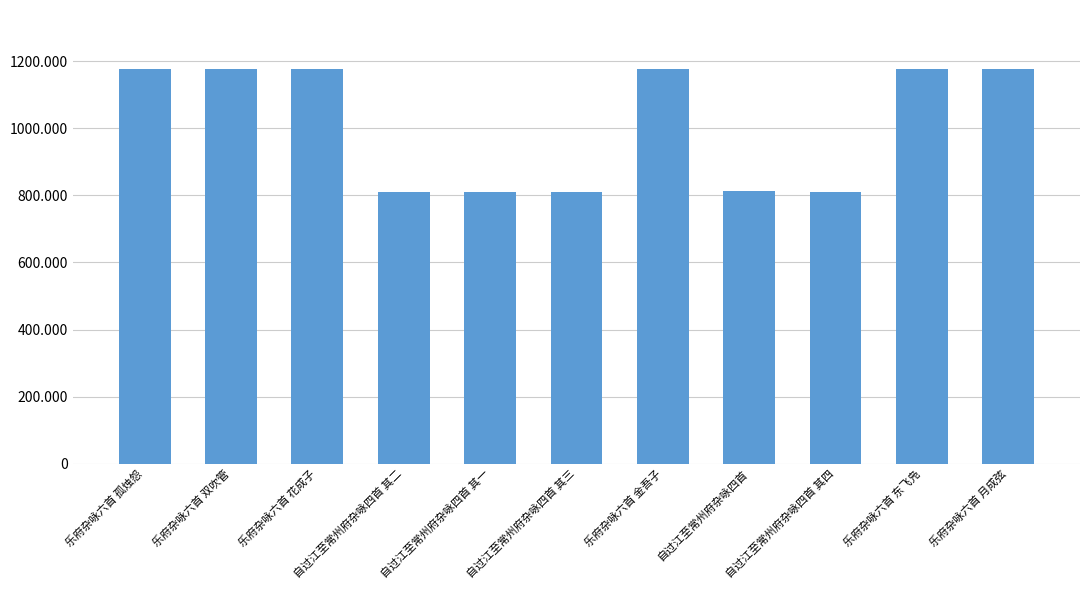

Does the chart contain any negative values?

No